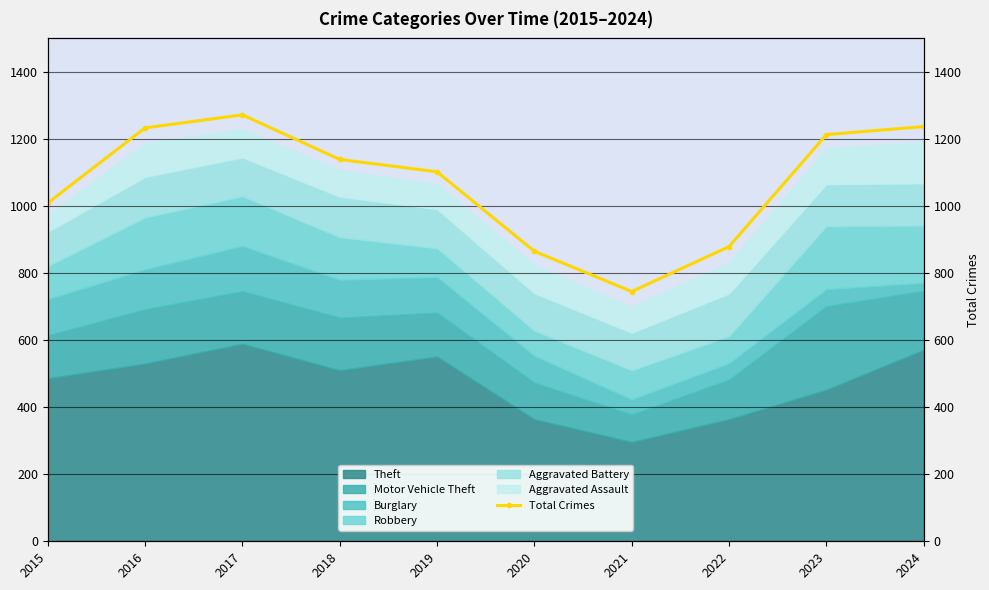

Reading left to right, transcribe all the data shown in this chart.

2015=1009	2016=1233	2017=1272	2018=1139	2019=1102	2020=865	2021=745	2022=879	2023=1213	2024=1237